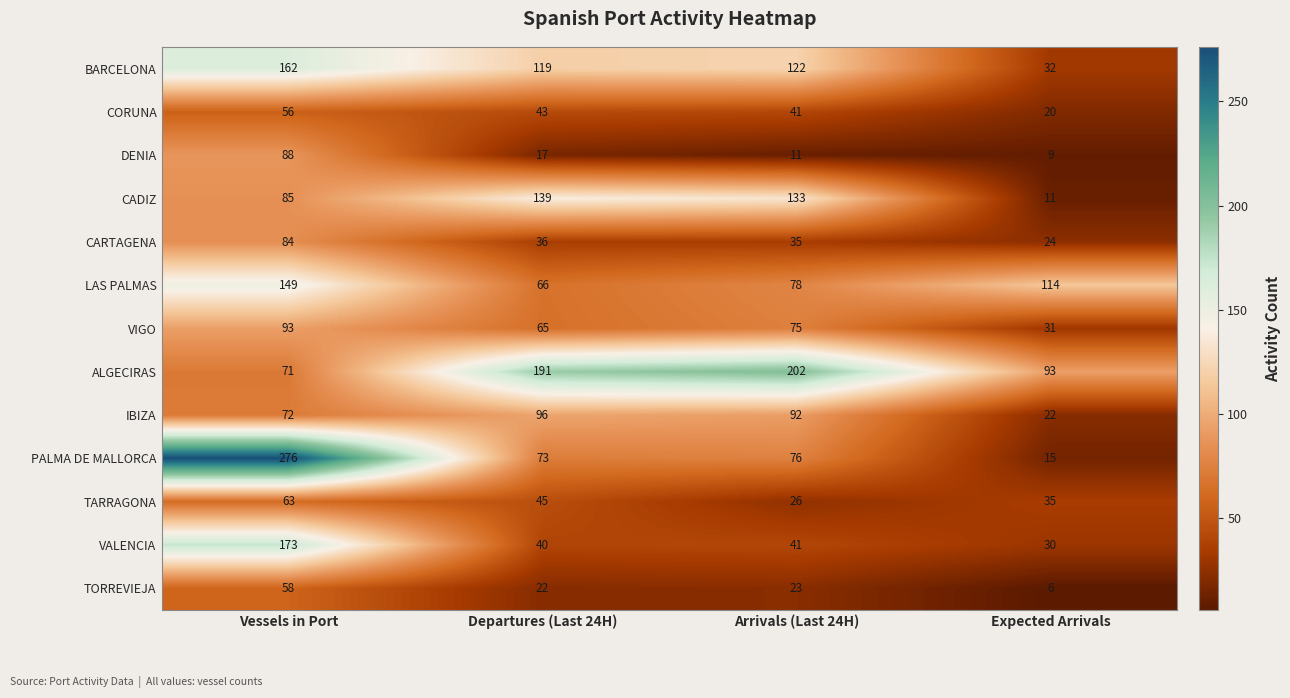

Count the number of data series in this chart.

13